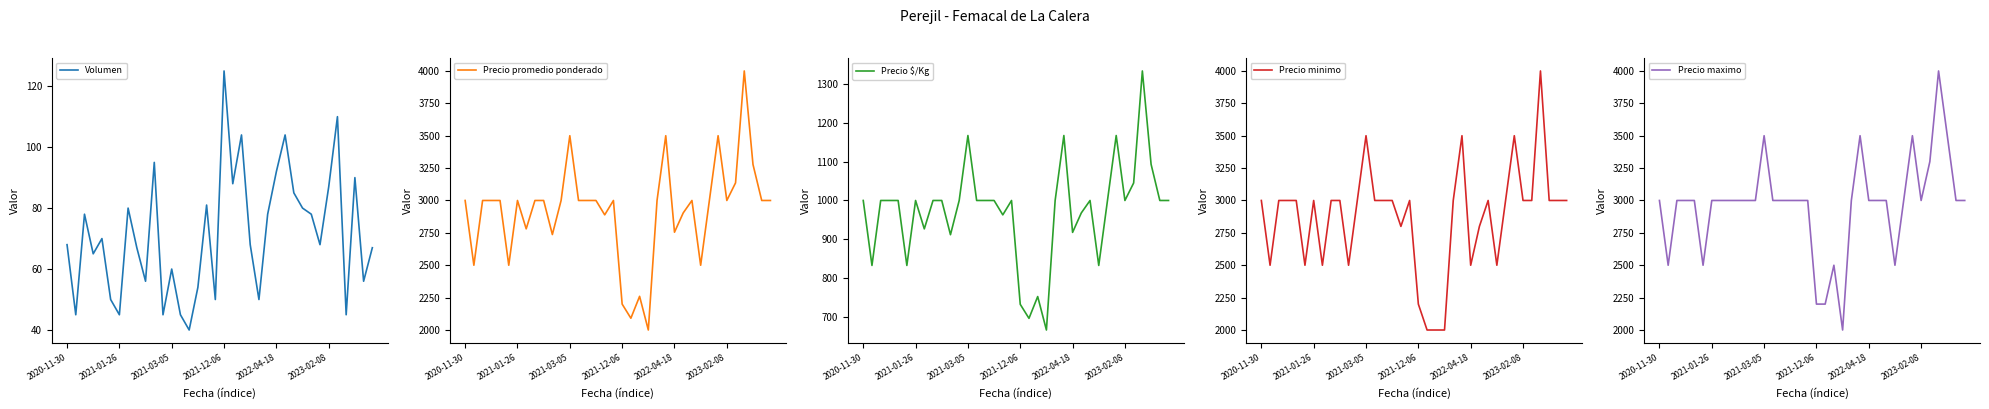

At which category is the sum across all series the highest?

32